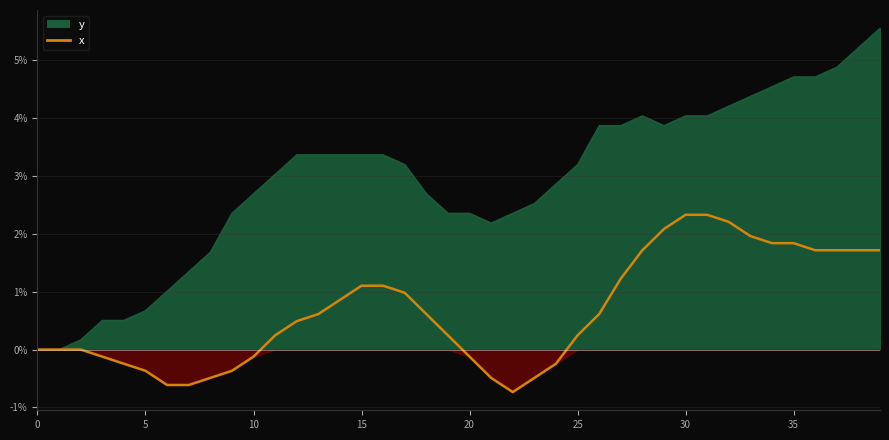

How many data points are less than 0?

13